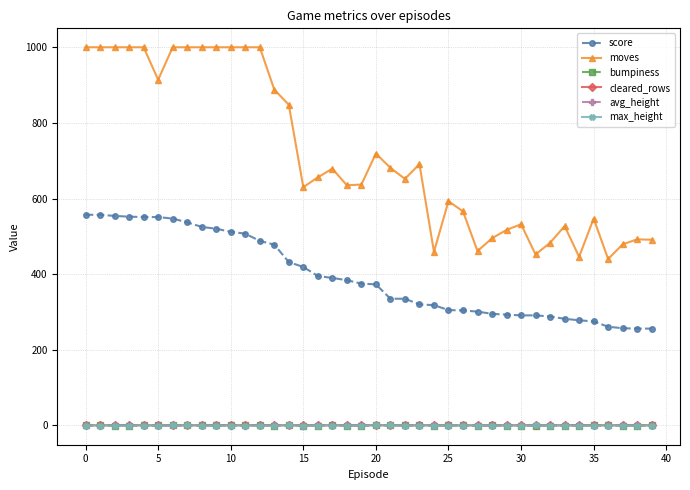

True or false: bumpiness and score cross at least once.

False